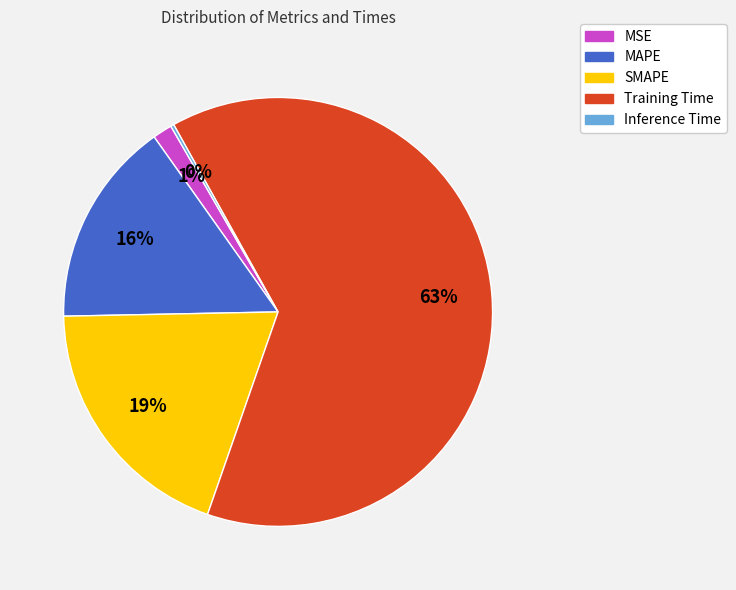

Which slice is the largest?

Training Time